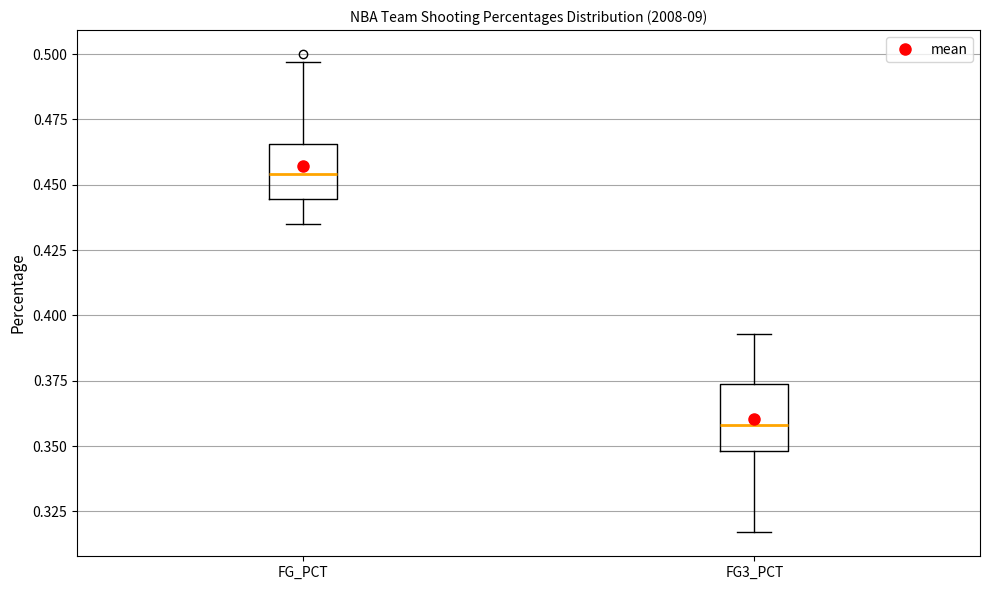

Reading left to right, read every box against the y-axis: the position of its median line, the range the box covers, and the ends of its whiskers. The values are not printed on the chart, so give them approximately, as read against the axis.

FG_PCT: median 0.455, box 0.445 to 0.465, whiskers 0.435 to 0.495
FG3_PCT: median 0.360, box 0.350 to 0.375, whiskers 0.315 to 0.395